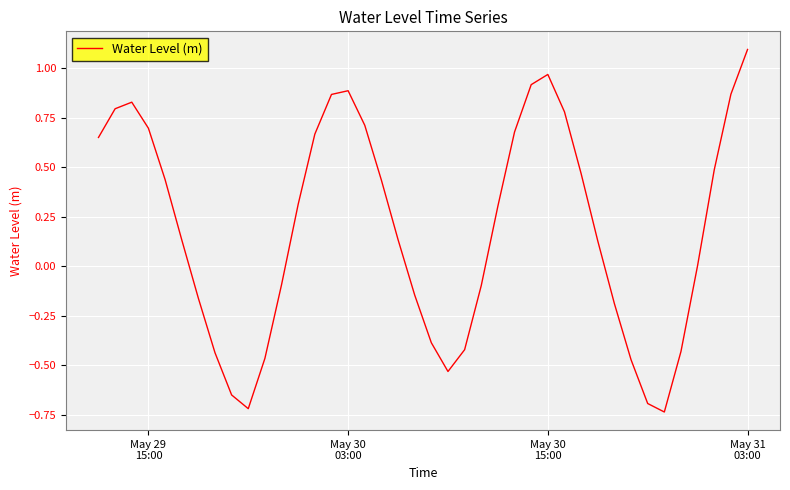

What is the difference between the maximum and minimum values?

1.8